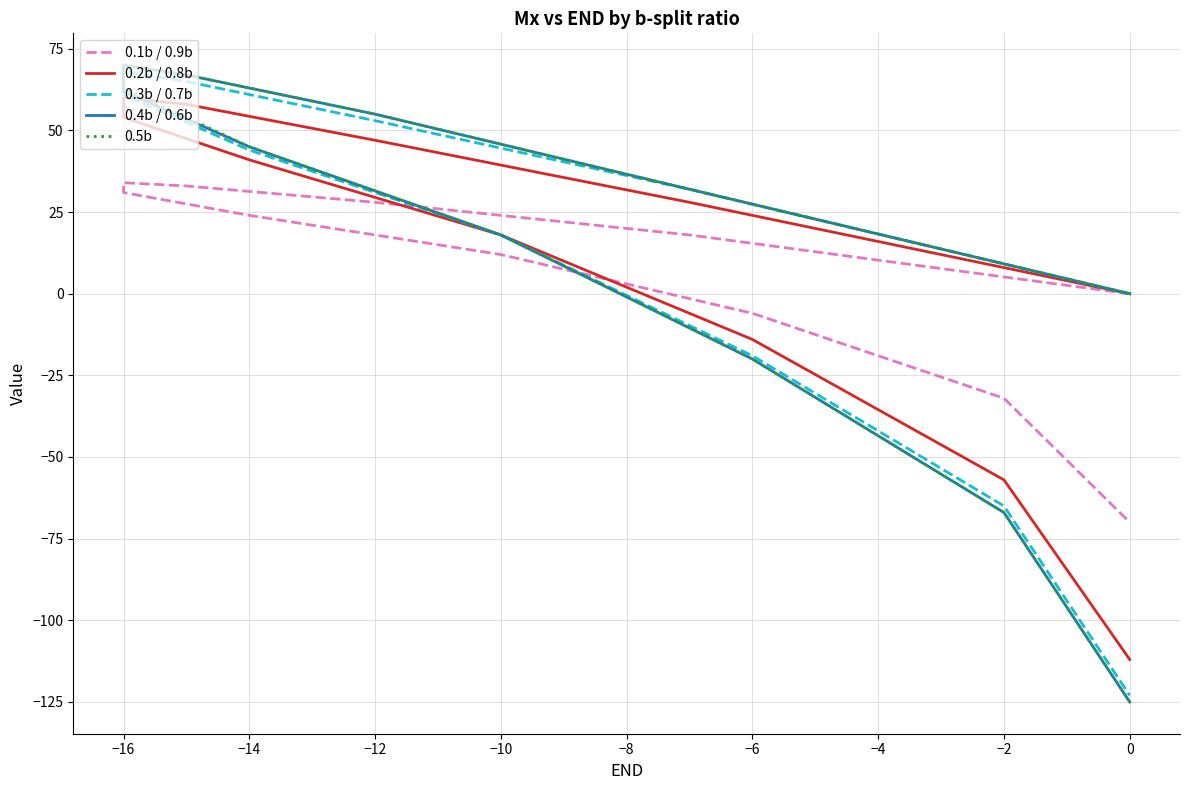

Rank the series by their maximum value, from lowest to highest.

0.1b / 0.9b, 0.2b / 0.8b, 0.3b / 0.7b, 0.4b / 0.6b, 0.5b